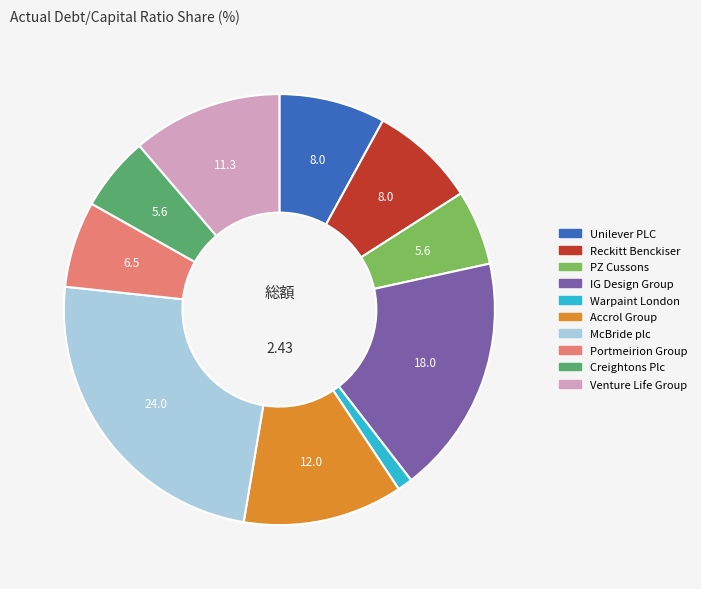

Is there any slice that represents more than half of the pie?

No